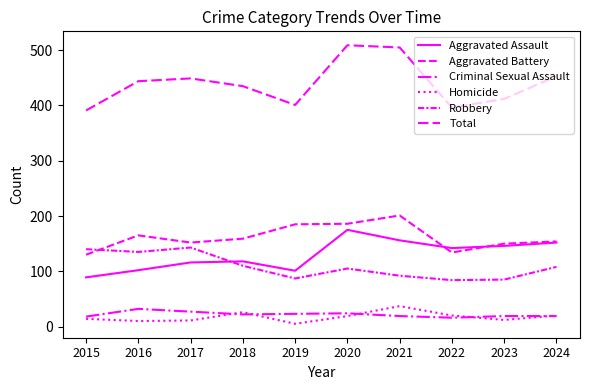

Rank the series at 2020 from highest to lowest value.

Total, Aggravated Battery, Aggravated Assault, Robbery, Criminal Sexual Assault, Homicide